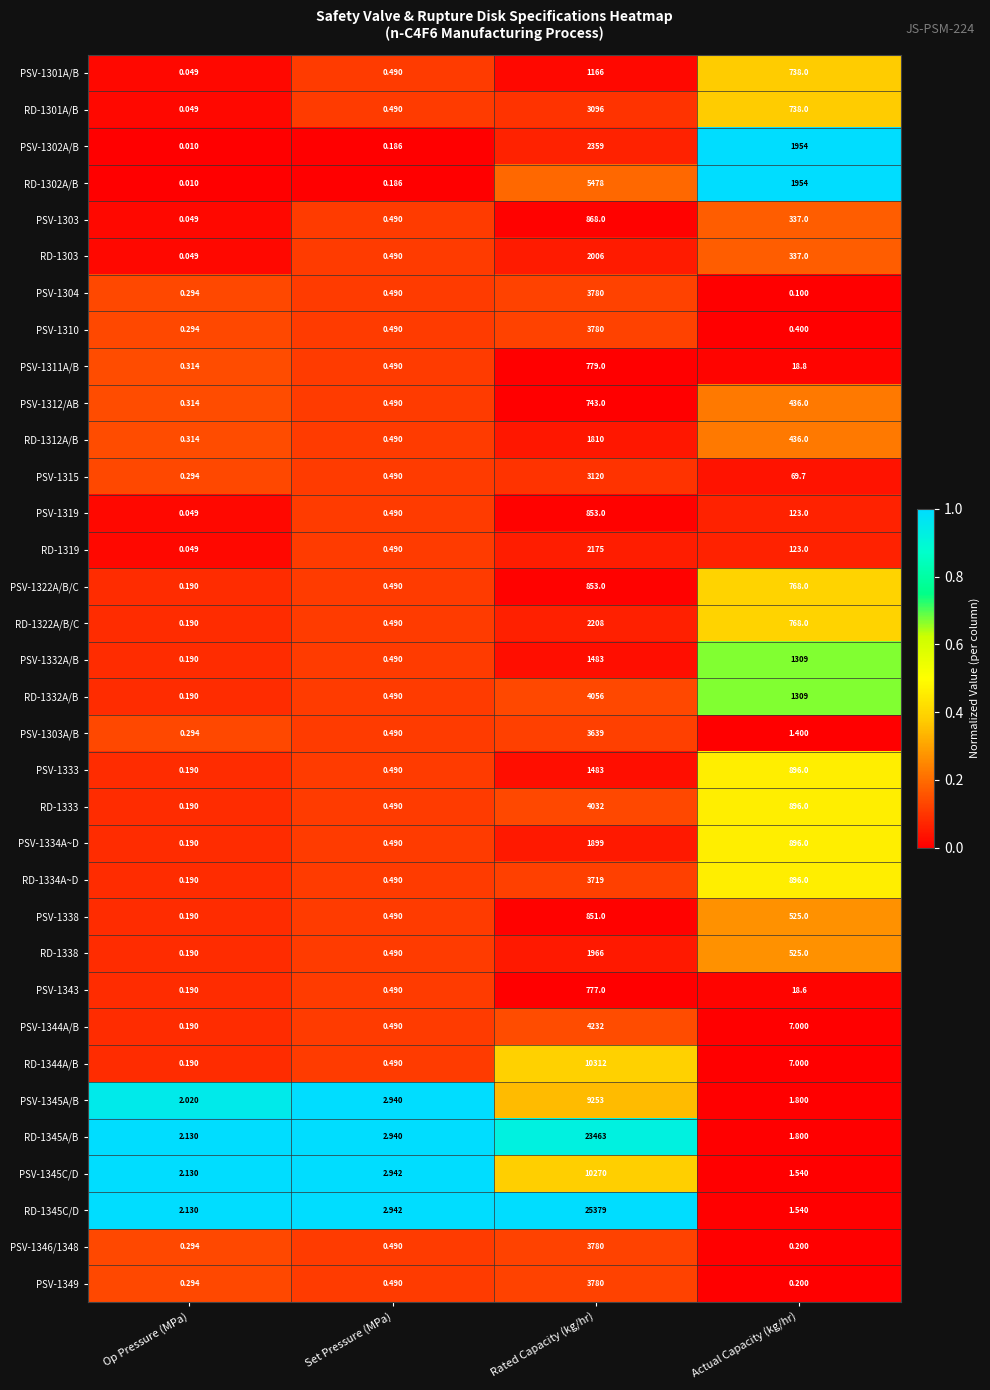

Rank the categories by PSV-1349 value from lowest to highest.

Actual Capacity (kg/hr), Op Pressure (MPa), Set Pressure (MPa), Rated Capacity (kg/hr)